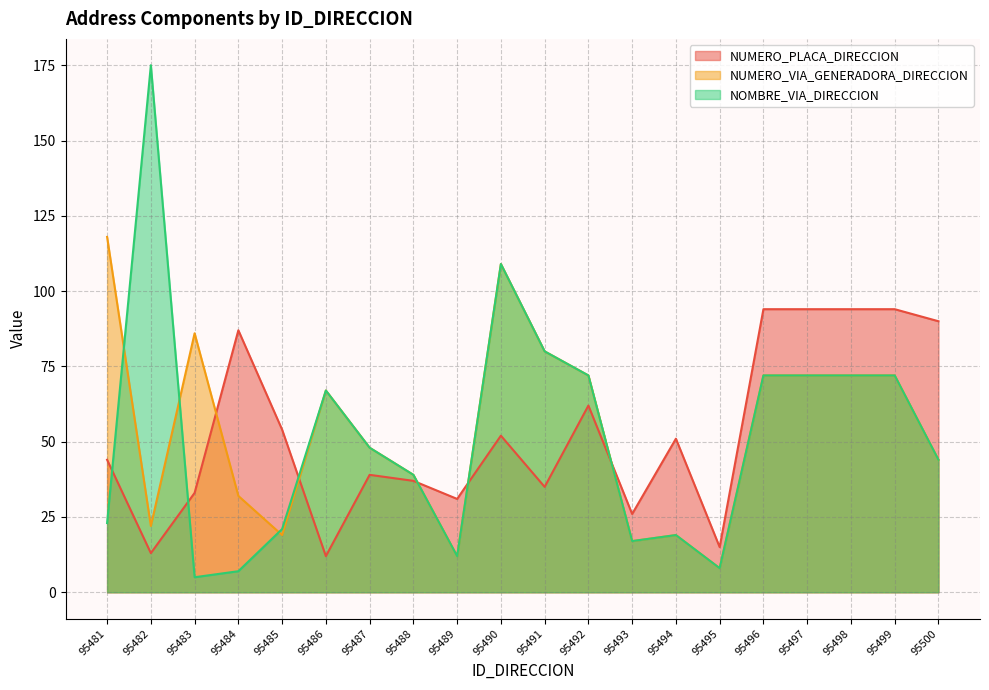

Rank the series by their average value, from lowest to highest.

NOMBRE_VIA_DIRECCION, NUMERO_PLACA_DIRECCION, NUMERO_VIA_GENERADORA_DIRECCION